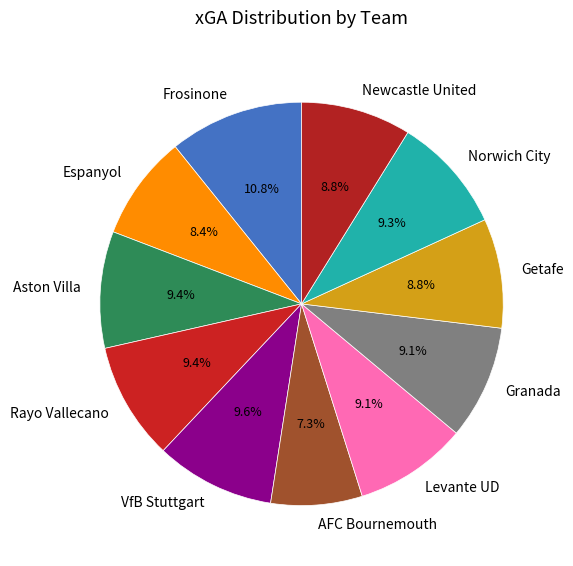

What portion of the pie excludes Aston Villa?

90.6%